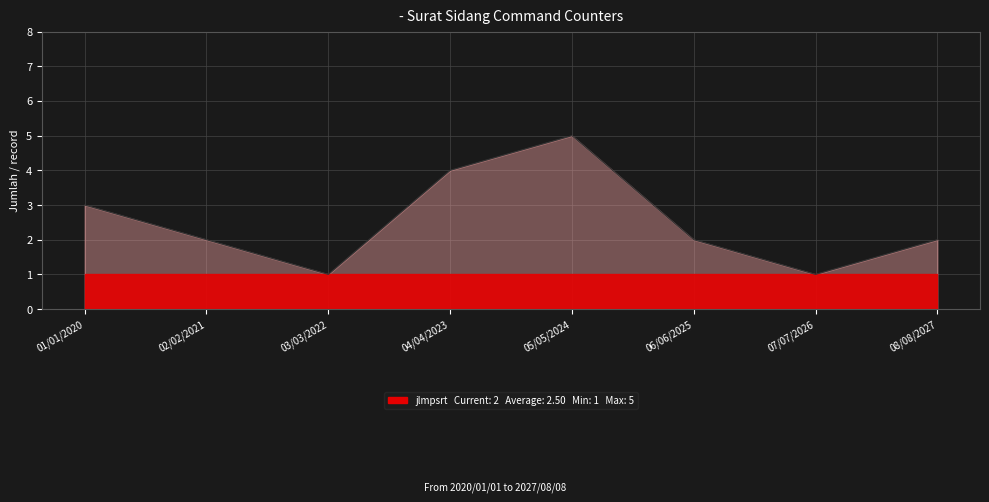

At which label is the value closest to 3?

01/01/2020